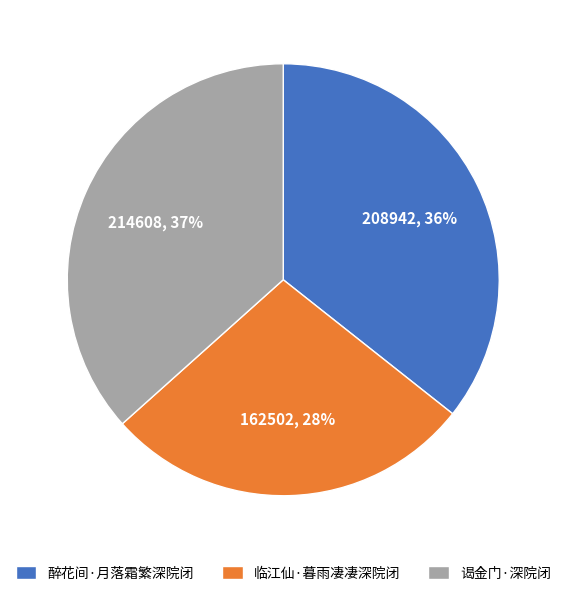

To the nearest percent, what is the combined percentage of 临江仙·暮雨凄凄深院闭 and 谒金门·深院闭?

64%